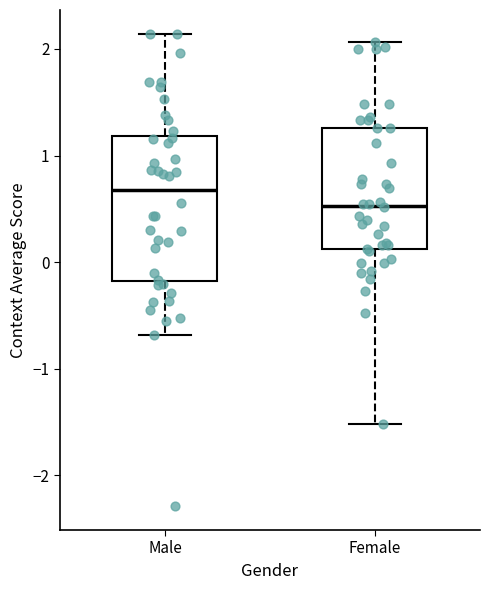

Reading left to right, transcribe this box plot: for each box, give where its median line is, the range the box spans, and where its two whiskers end, as read against the y-axis. The values are not printed on the chart, so give them approximately, as read against the axis.

Male: median 0.7, box -0.2 to 1.2, whiskers -0.7 to 2.1
Female: median 0.5, box 0.1 to 1.3, whiskers -1.5 to 2.1